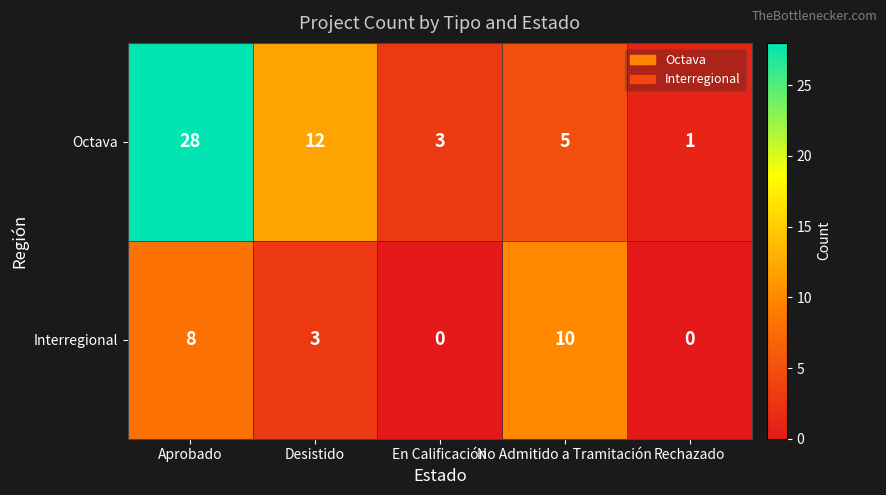

Reading left to right, extract all data points from this chart.

Octava: 28	12	3	5	1
Interregional: 8	3	0	10	0